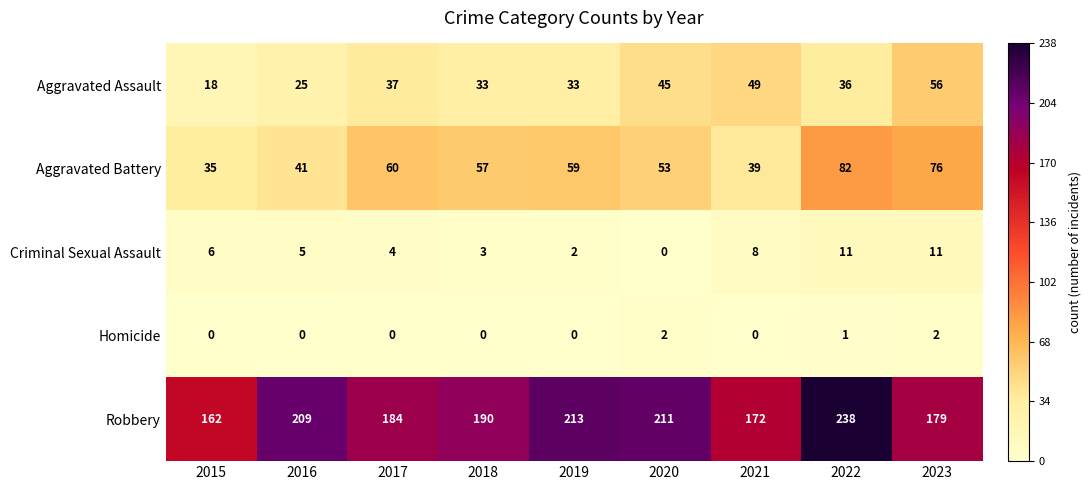

At how many categories does at least one series exceed 217?

1